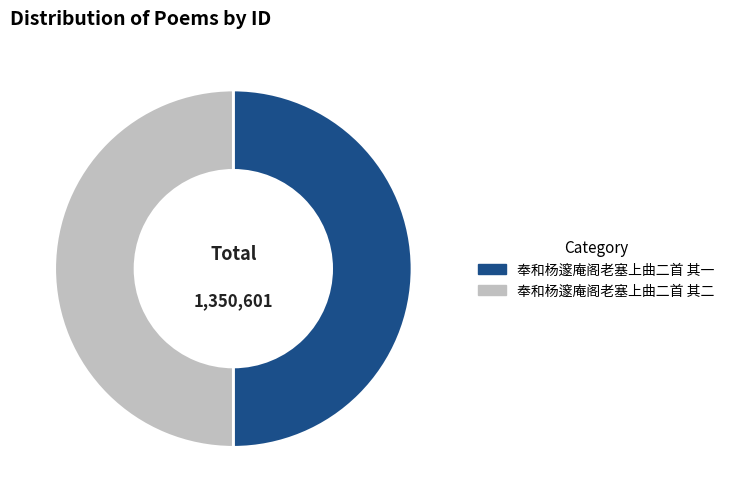

Do 奉和杨邃庵阁老塞上曲二首 其二 and 奉和杨邃庵阁老塞上曲二首 其一 together represent more than half of the pie?

Yes